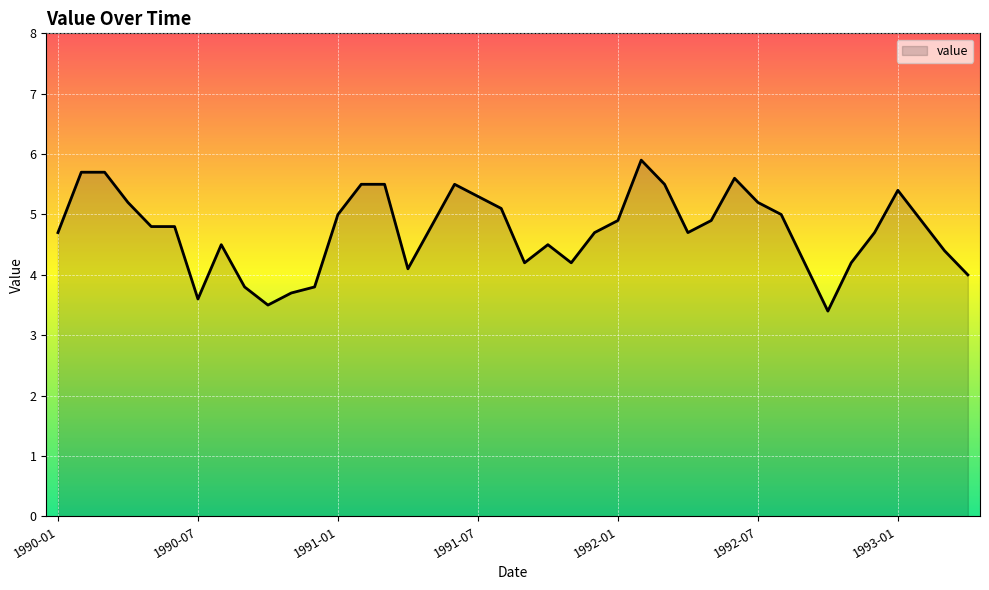

What is the difference between the maximum and minimum values?

2.5